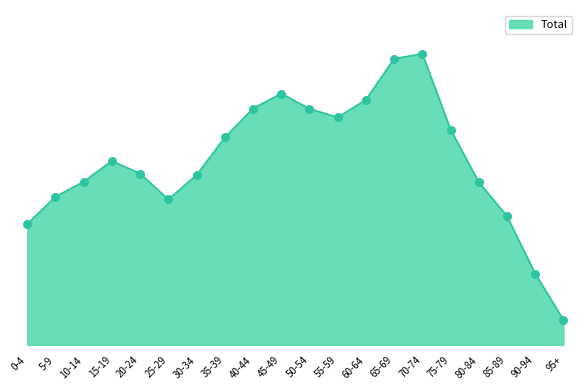

Approximately how many times larger is the value at 75-79 compared to 0-4?

1.8